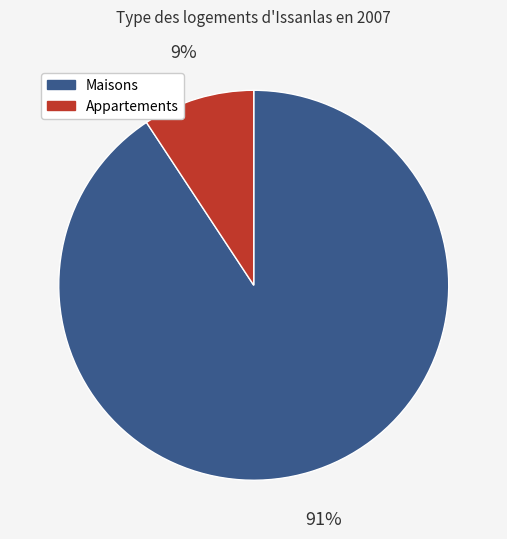

Rank the categories by value from lowest to highest.

Appartements, Maisons